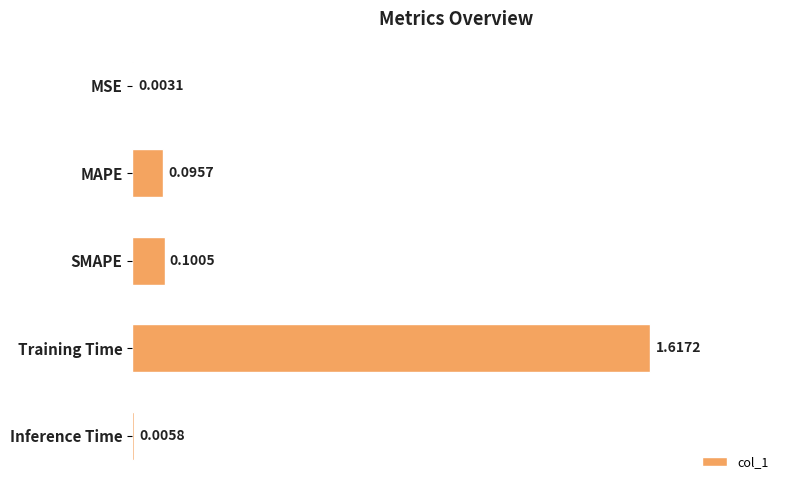

Between Inference Time and SMAPE, which is larger?

SMAPE